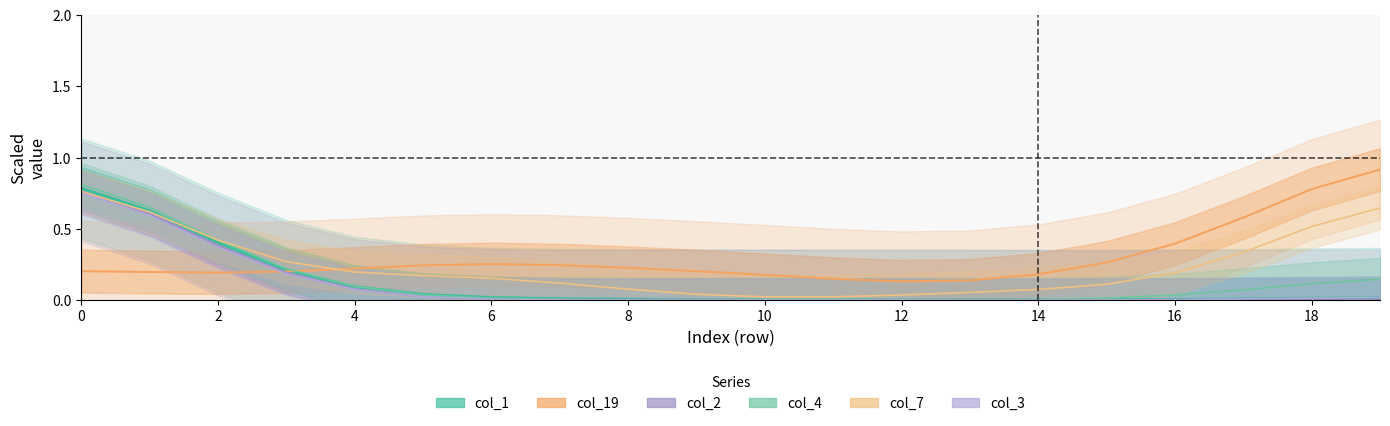

The value of col_4 at 14 is 0.0. True or false?

True